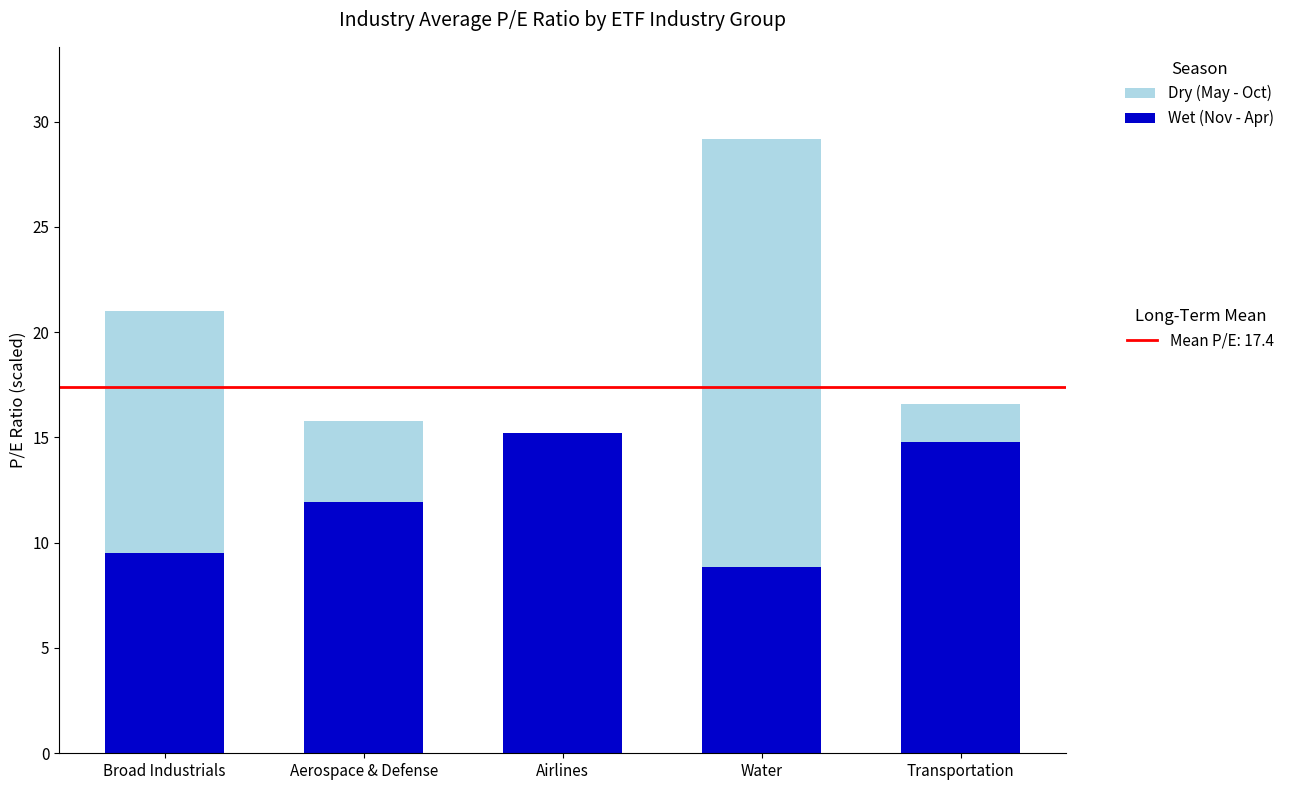

What is the total value across all series at Broad Industrials?

21.0